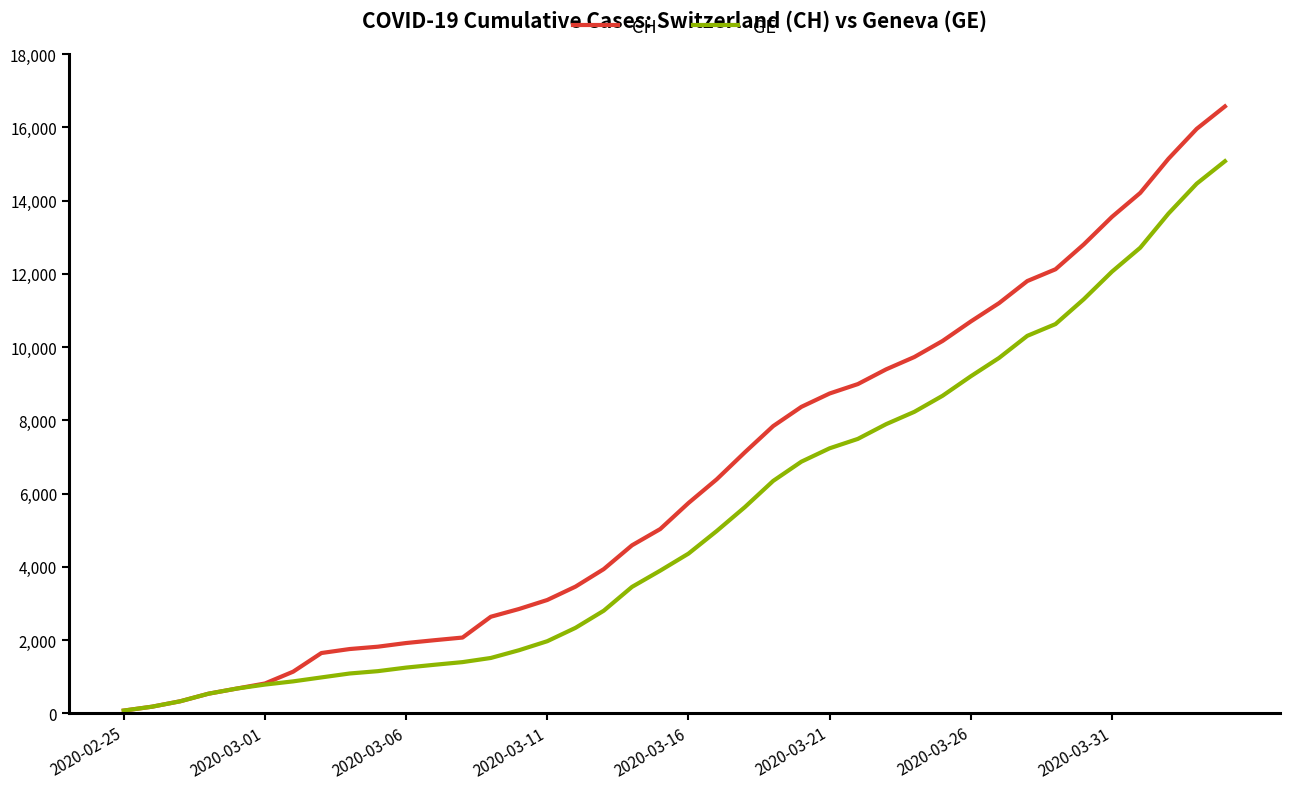

Which series has the widest spread of values?

CH